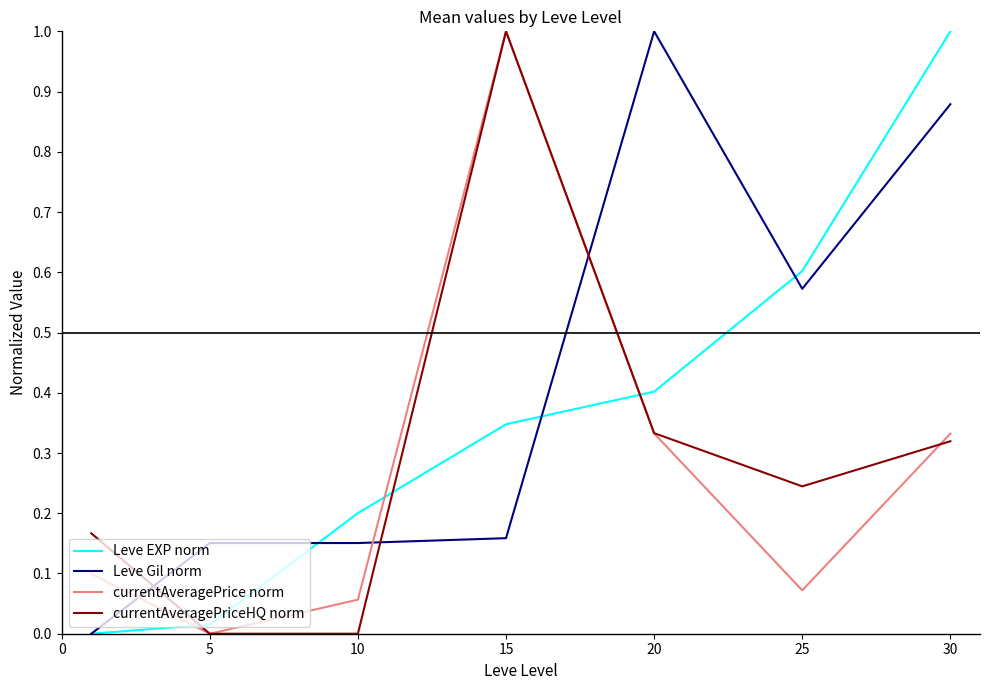

True or false: Leve EXP norm has more than 2 points higher than both neighbors.

False